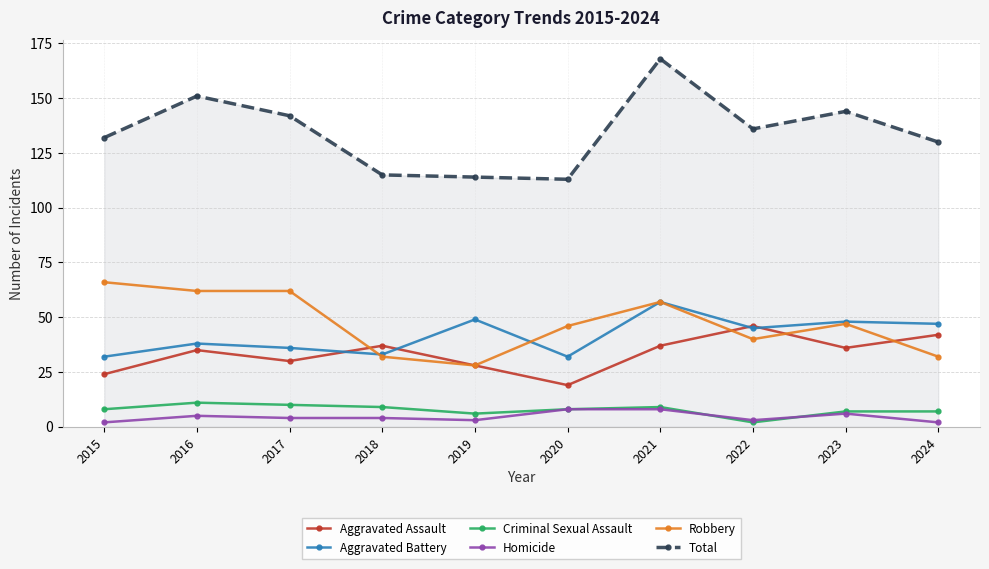

At which label is Total closest to 140?

2017